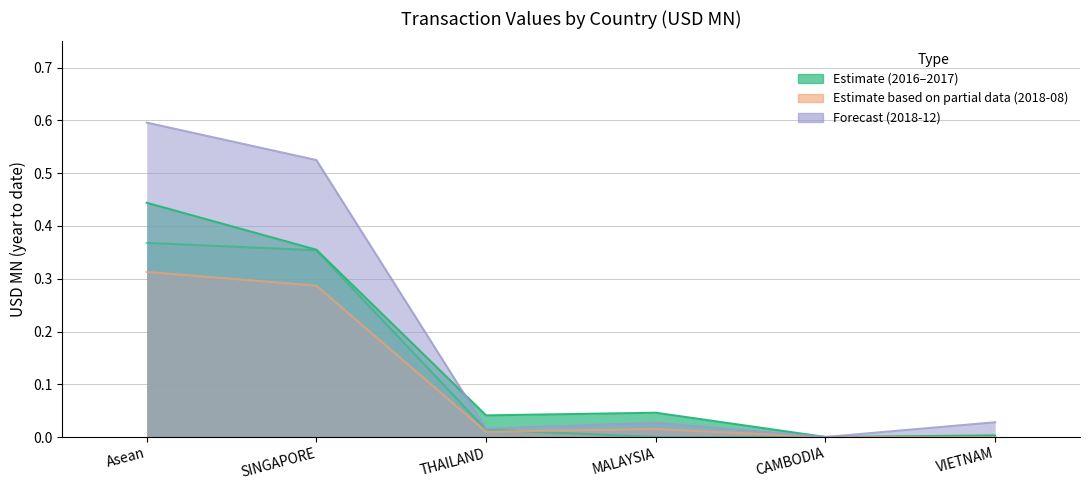

True or false: 201612 and 201712 intersect in this chart.

False